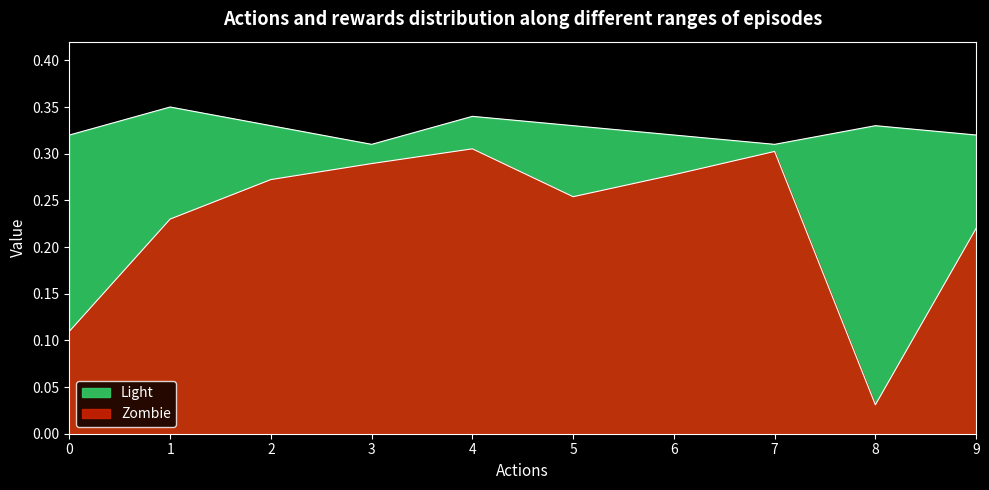

Does the chart display data point markers on the line(s)?

No